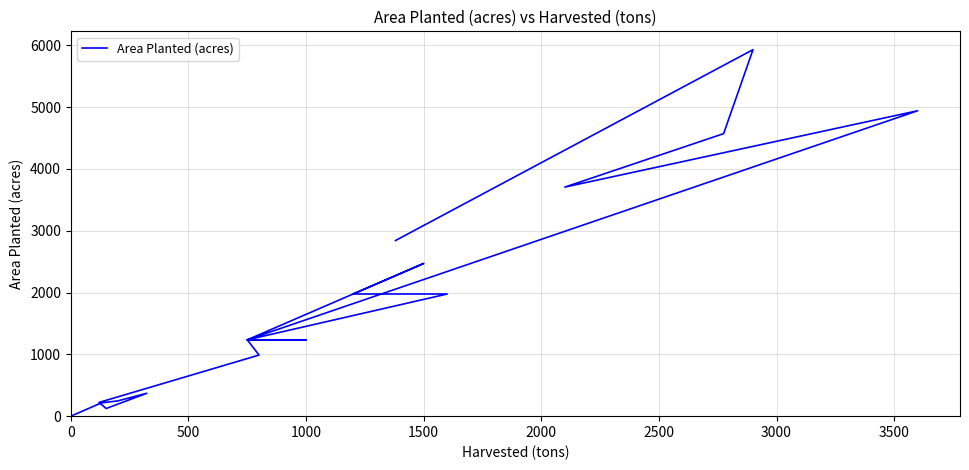

What position from the left is 1000?

9